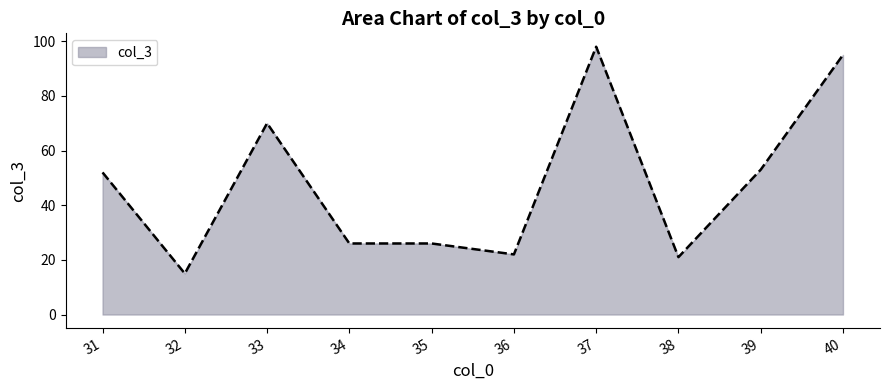

What is the greatest value displayed?

98